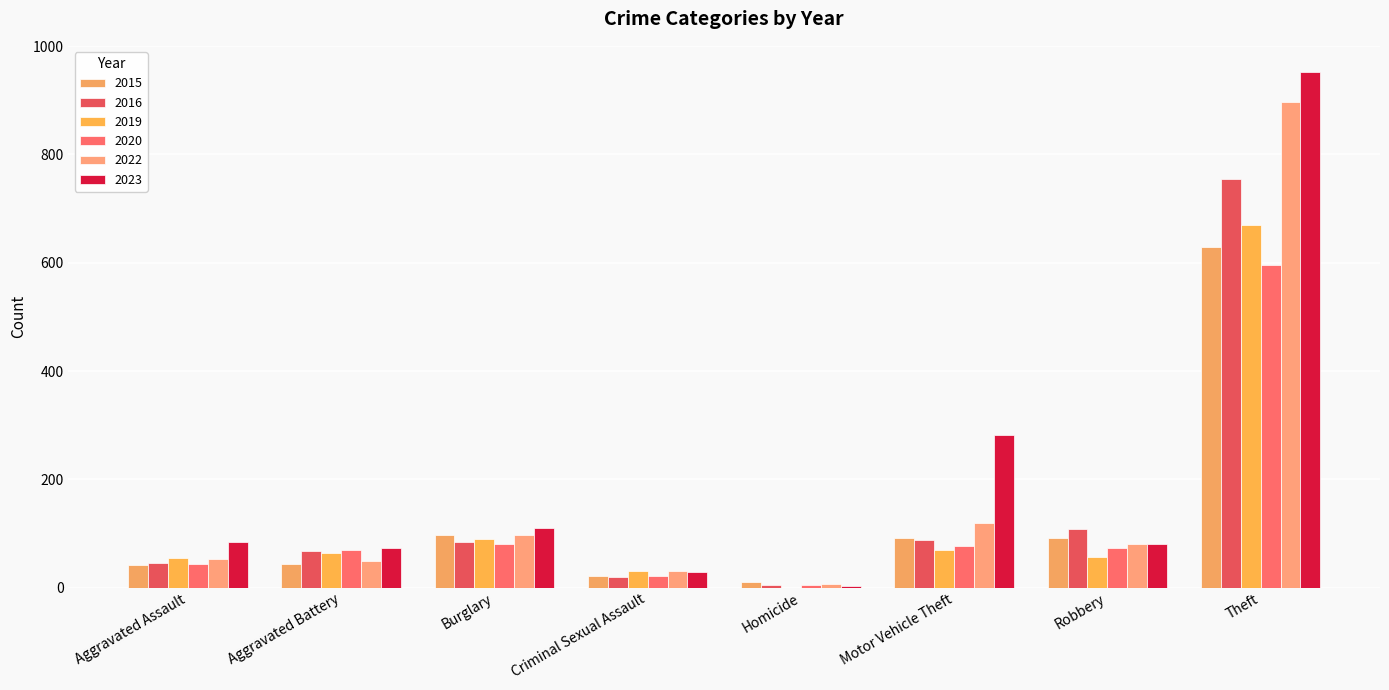

Does the chart contain stacked bars?

No